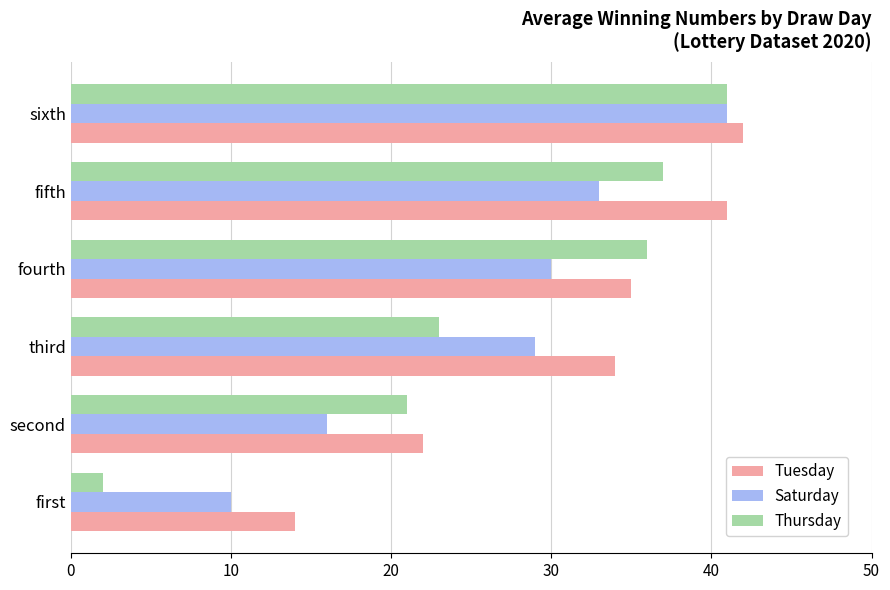

Is the value of Tuesday at fifth greater than the value of Saturday at first?

Yes